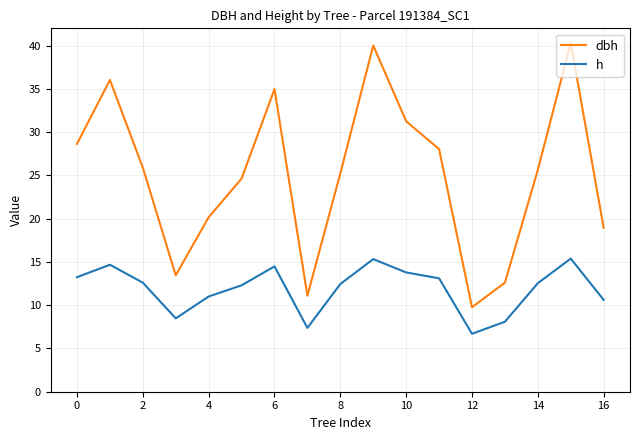

Which series has the largest range (max minus min)?

dbh